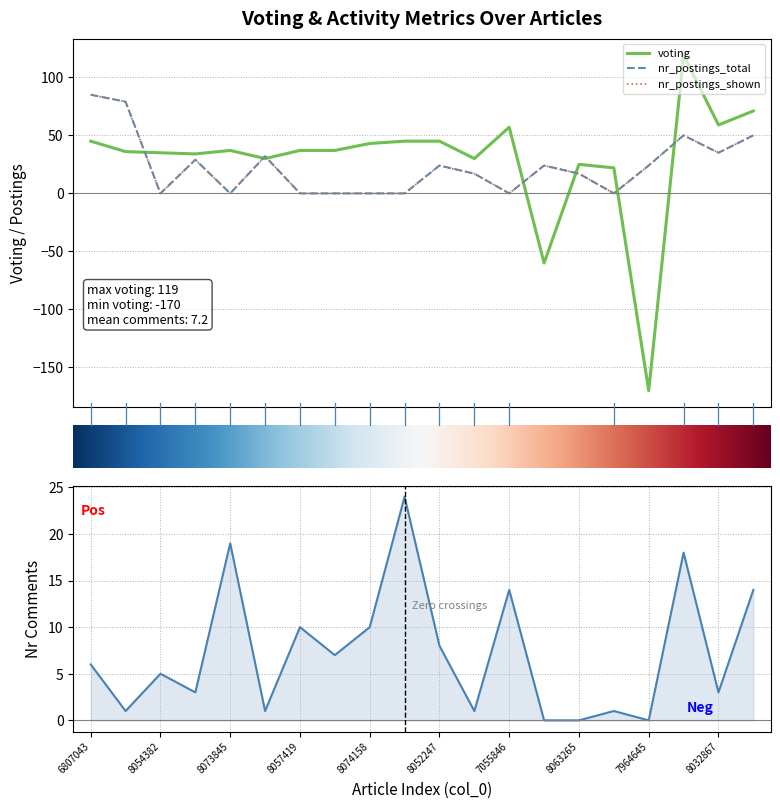

At 8052247, list the series in order from smallest to largest.

nr_comments, nr_postings_total, nr_postings_shown, voting